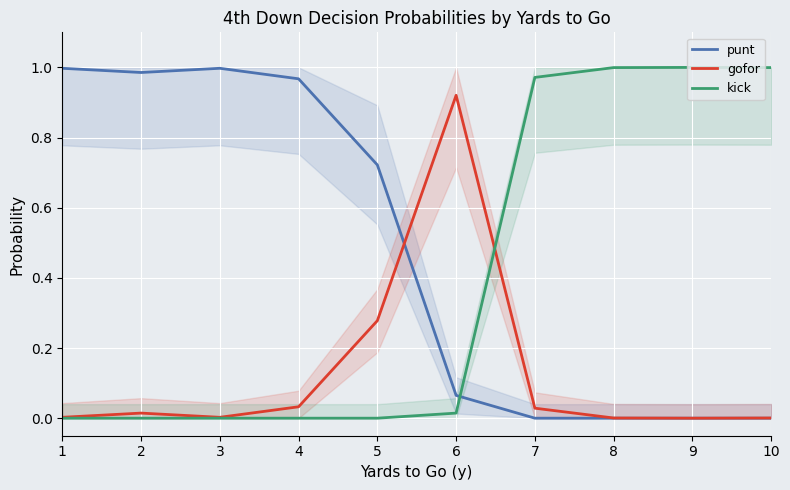

List the series in order of their overall mean, highest first.

punt, kick, gofor